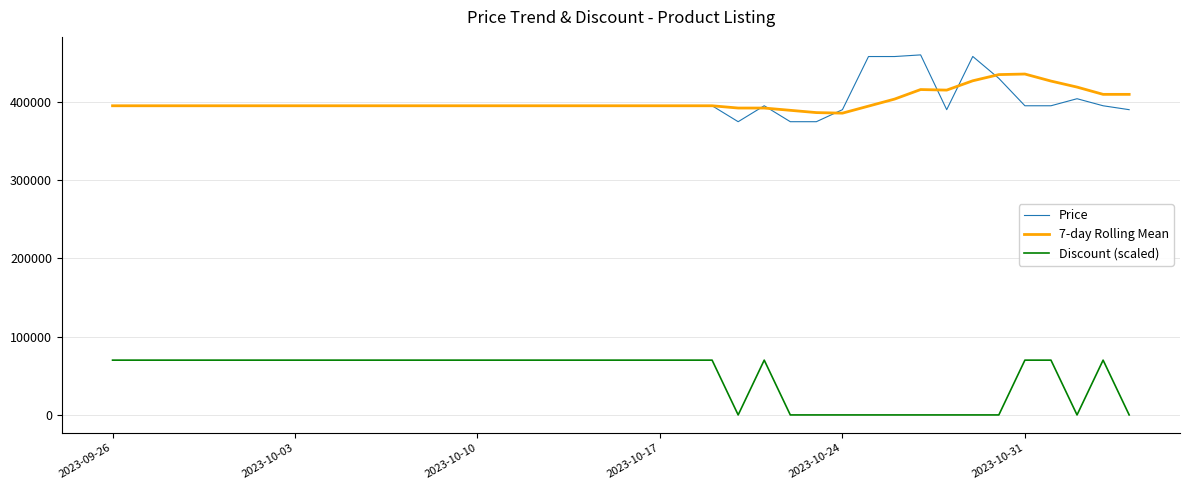

Count the number of data series in this chart.

3